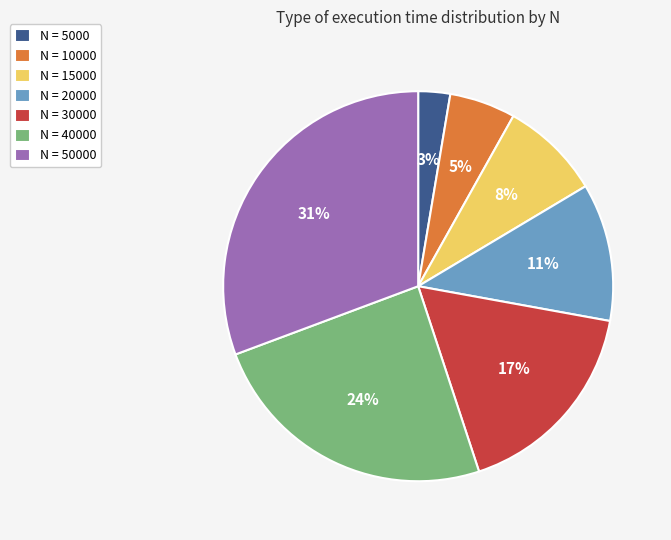

Is the sum of N = 10000 and N = 50000 greater than half?

No